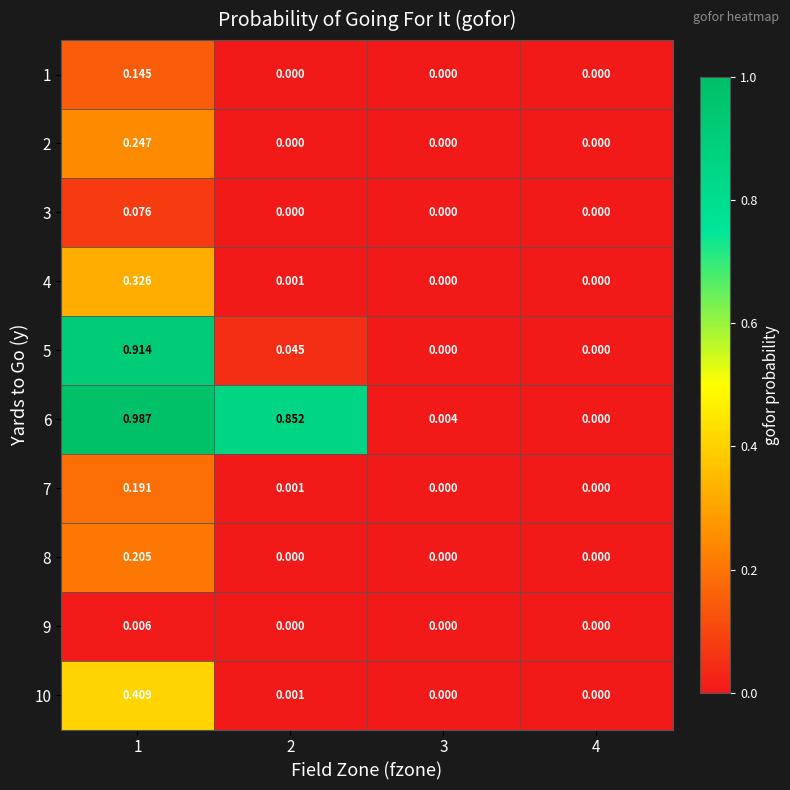

Between 1 and 3, which series saw the biggest shift?

6